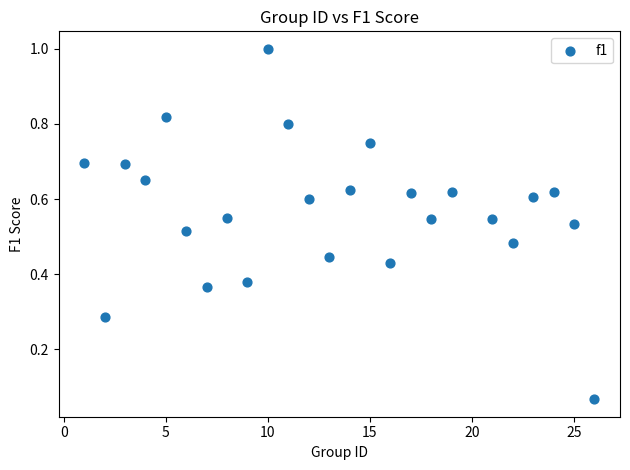

What is the range of Y values (max minus min)?

0.9